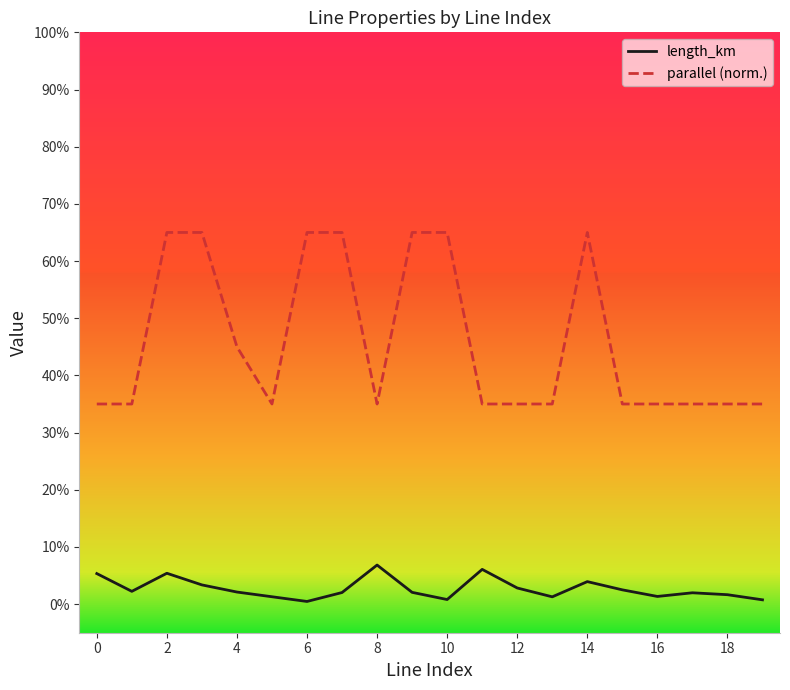

Does the chart display data point markers on the line(s)?

No